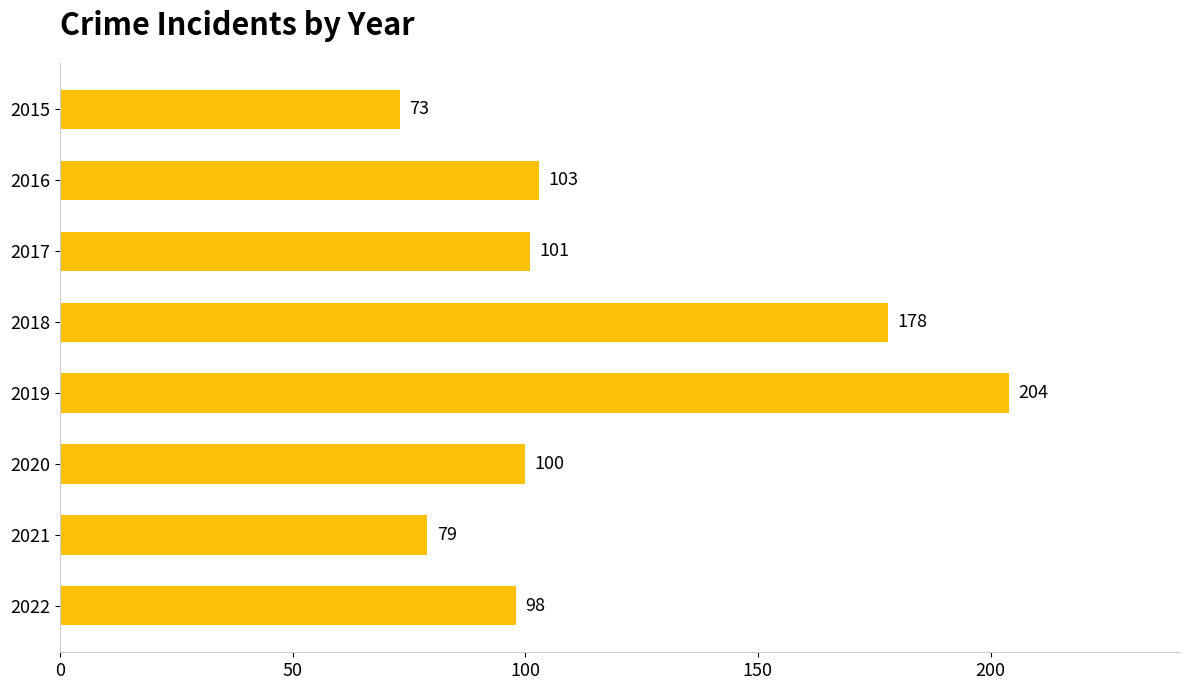

What is the value of the 4th bar from the top?

178